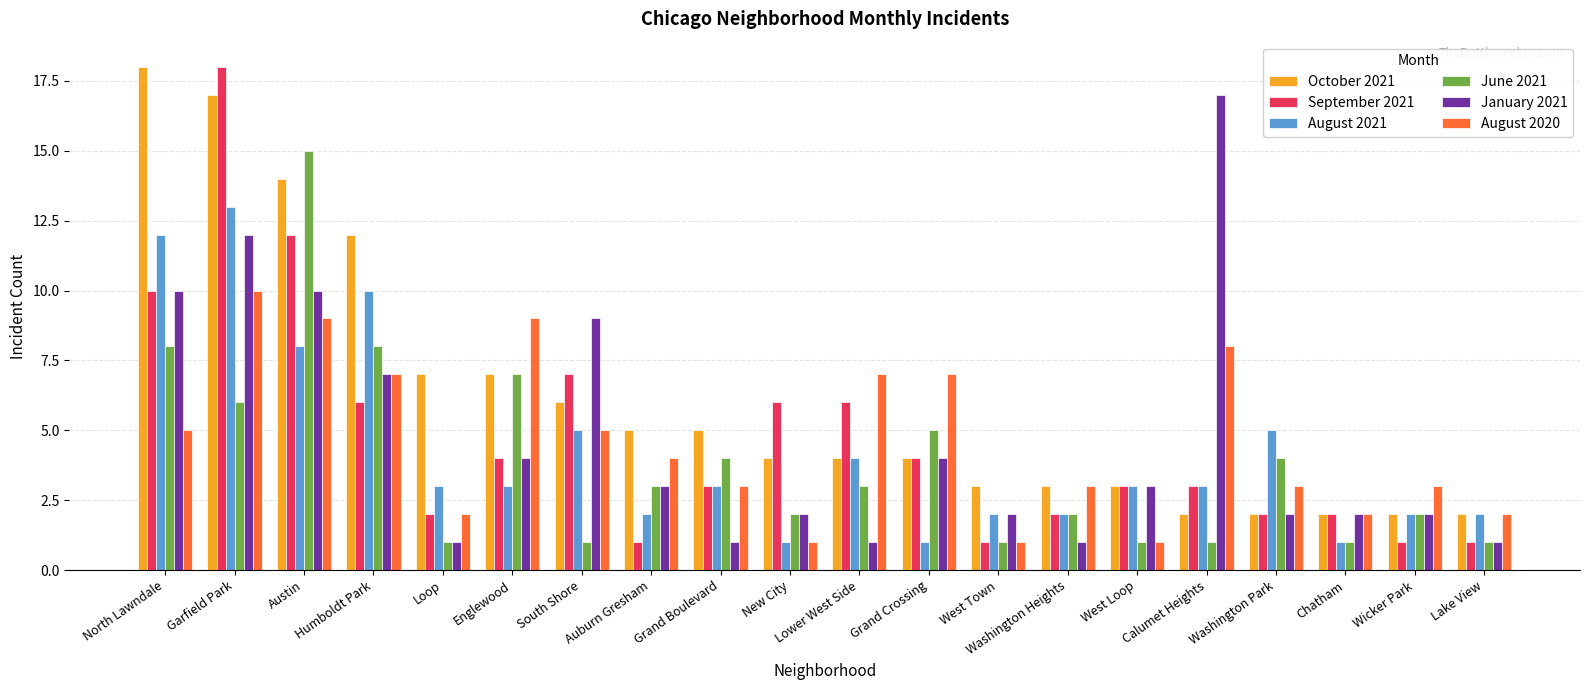

Reading left to right, what are all the values shown in this chart?

October 2021: North Lawndale=18	Garfield Park=17	Austin=14	Humboldt Park=12	Loop=7	Englewood=7	South Shore=6	Auburn Gresham=5	Grand Boulevard=5	New City=4	Lower West Side=4	Grand Crossing=4	West Town=3	Washington Heights=3	West Loop=3	Calumet Heights=2	Washington Park=2	Chatham=2	Wicker Park=2	Lake View=2
September 2021: North Lawndale=10	Garfield Park=18	Austin=12	Humboldt Park=6	Loop=2	Englewood=4	South Shore=7	Auburn Gresham=1	Grand Boulevard=3	New City=6	Lower West Side=6	Grand Crossing=4	West Town=1	Washington Heights=2	West Loop=3	Calumet Heights=3	Washington Park=2	Chatham=2	Wicker Park=1	Lake View=1
August 2021: North Lawndale=12	Garfield Park=13	Austin=8	Humboldt Park=10	Loop=3	Englewood=3	South Shore=5	Auburn Gresham=2	Grand Boulevard=3	New City=1	Lower West Side=4	Grand Crossing=1	West Town=2	Washington Heights=2	West Loop=3	Calumet Heights=3	Washington Park=5	Chatham=1	Wicker Park=2	Lake View=2
June 2021: North Lawndale=8	Garfield Park=6	Austin=15	Humboldt Park=8	Loop=1	Englewood=7	South Shore=1	Auburn Gresham=3	Grand Boulevard=4	New City=2	Lower West Side=3	Grand Crossing=5	West Town=1	Washington Heights=2	West Loop=1	Calumet Heights=1	Washington Park=4	Chatham=1	Wicker Park=2	Lake View=1
January 2021: North Lawndale=10	Garfield Park=12	Austin=10	Humboldt Park=7	Loop=1	Englewood=4	South Shore=9	Auburn Gresham=3	Grand Boulevard=1	New City=2	Lower West Side=1	Grand Crossing=4	West Town=2	Washington Heights=1	West Loop=3	Calumet Heights=17	Washington Park=2	Chatham=2	Wicker Park=2	Lake View=1
August 2020: North Lawndale=5	Garfield Park=10	Austin=9	Humboldt Park=7	Loop=2	Englewood=9	South Shore=5	Auburn Gresham=4	Grand Boulevard=3	New City=1	Lower West Side=7	Grand Crossing=7	West Town=1	Washington Heights=3	West Loop=1	Calumet Heights=8	Washington Park=3	Chatham=2	Wicker Park=3	Lake View=2